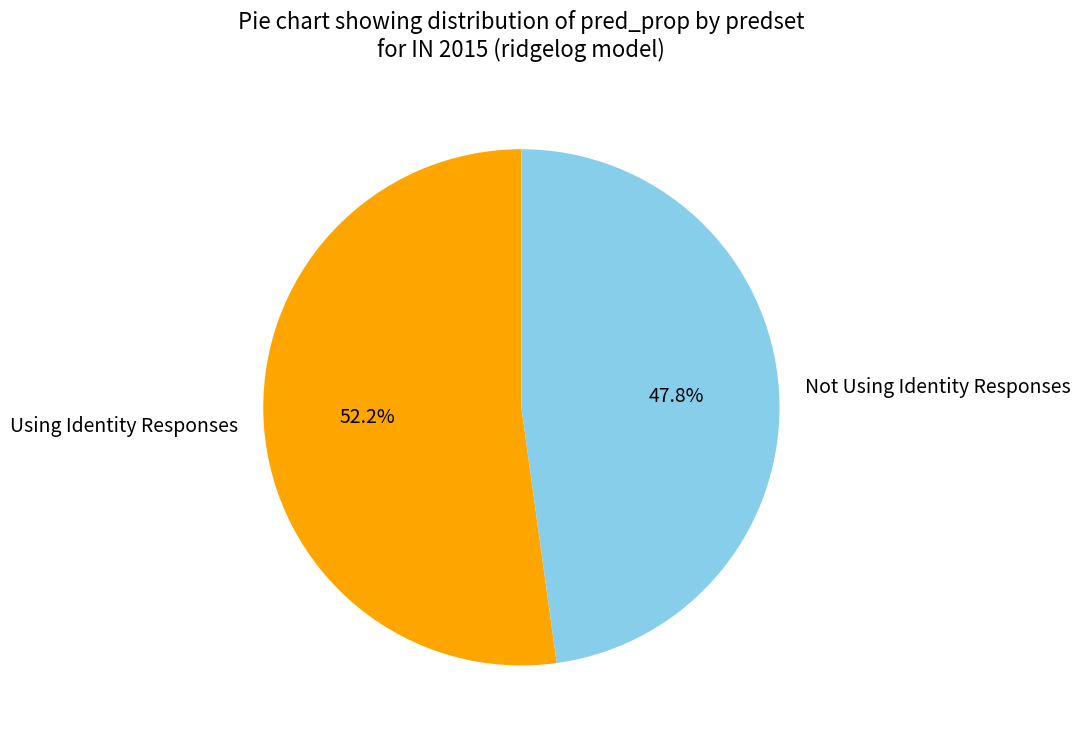

To the nearest percent, what is the average slice percentage?

50%